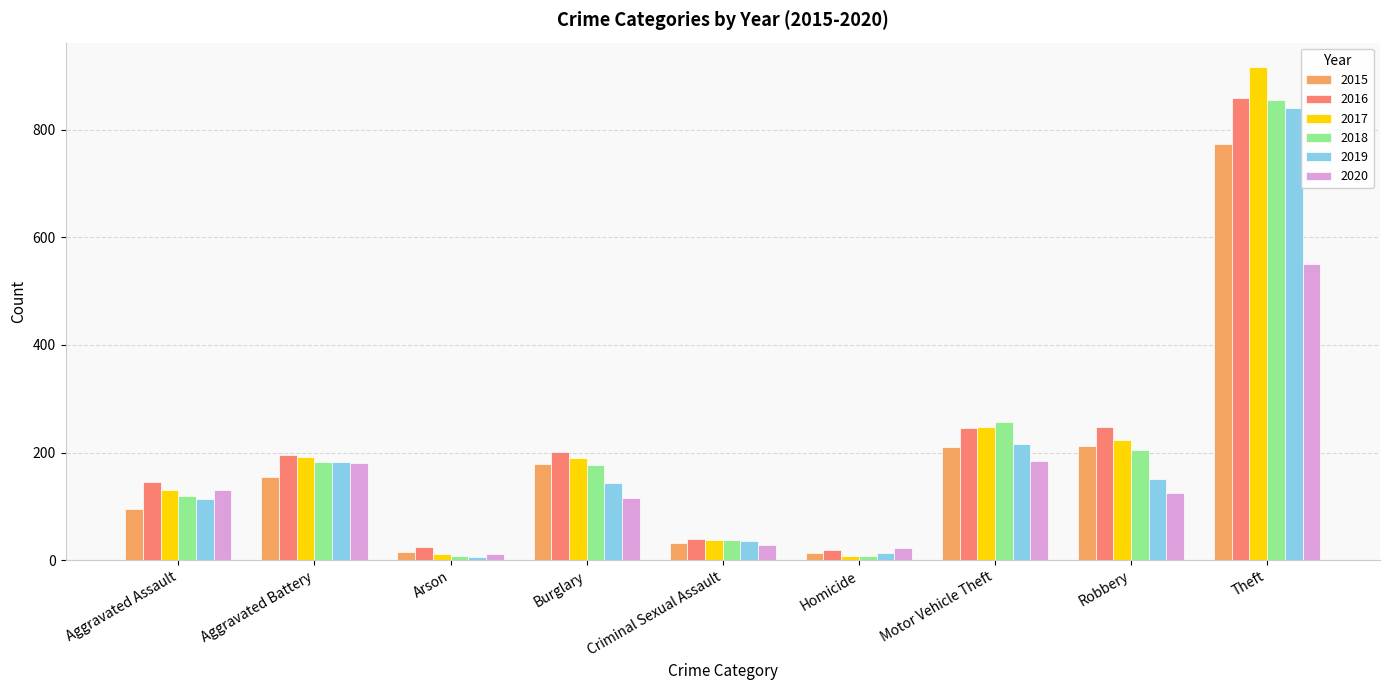

At which category does the chart reach its peak across all series?

Theft